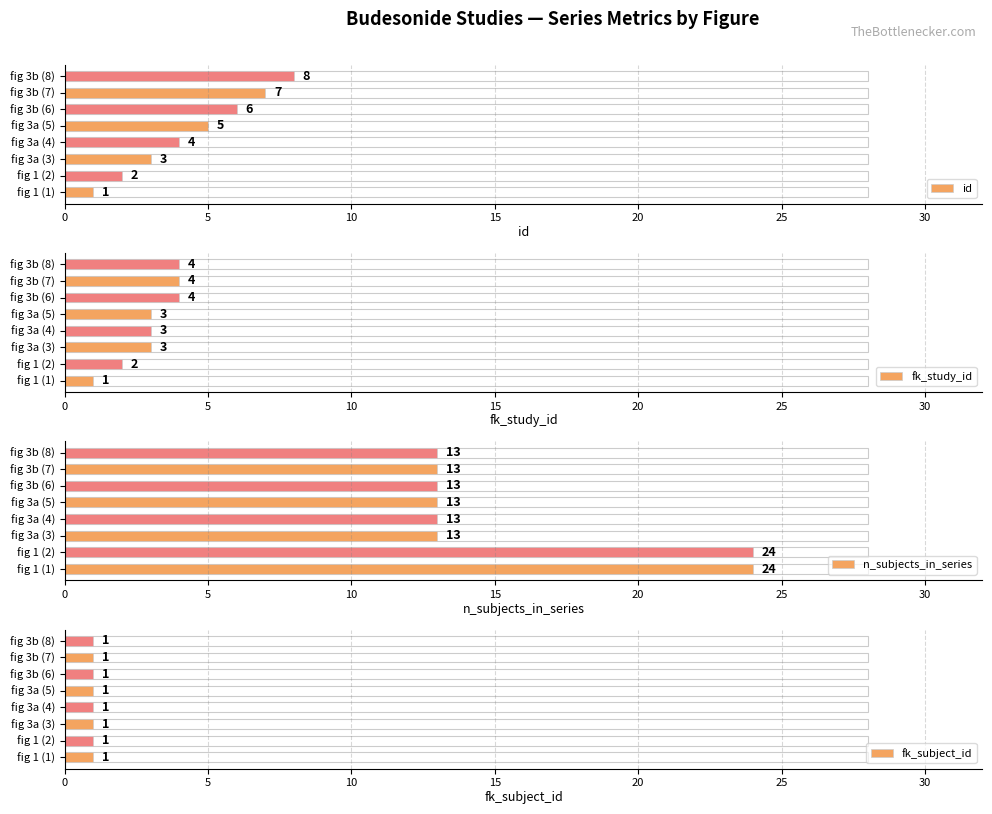

What is the lowest value of the id series?

1.0